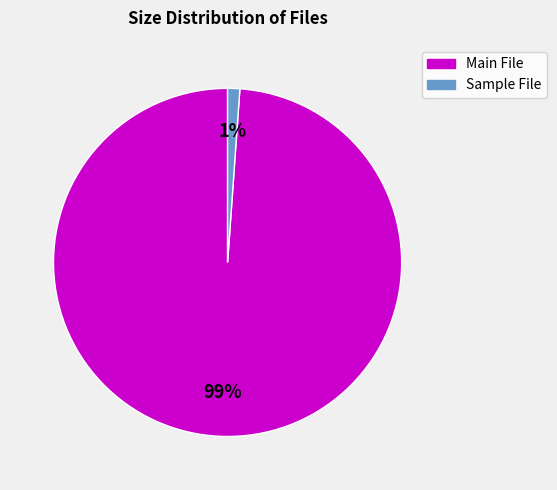

Which slice is the largest?

Main File